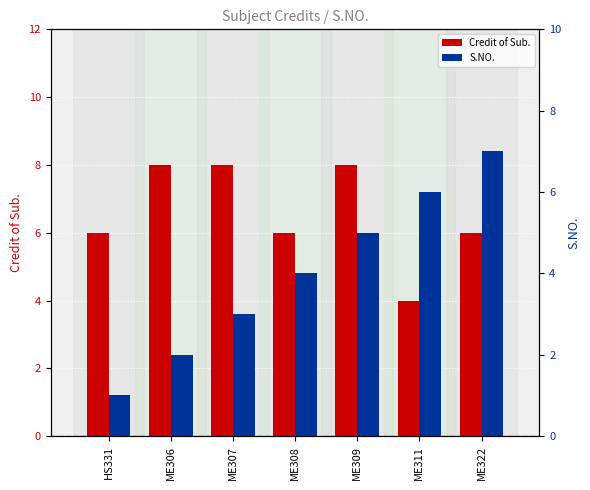

What is the label of the 1st bar from the left?

HS331